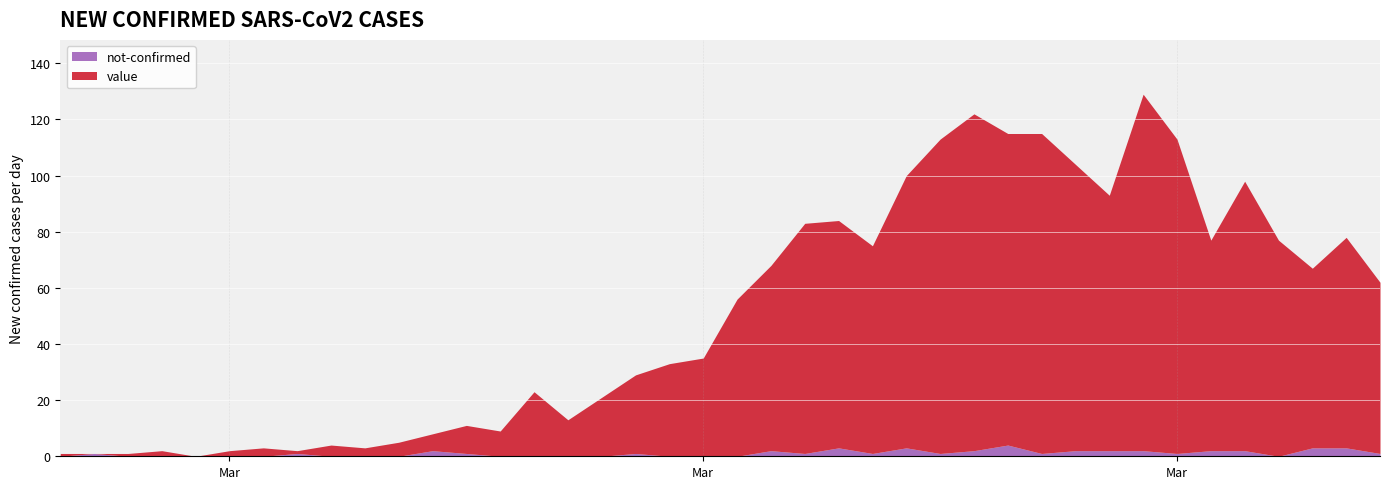

What is the label of the 14th point from the left?

2020-03-11